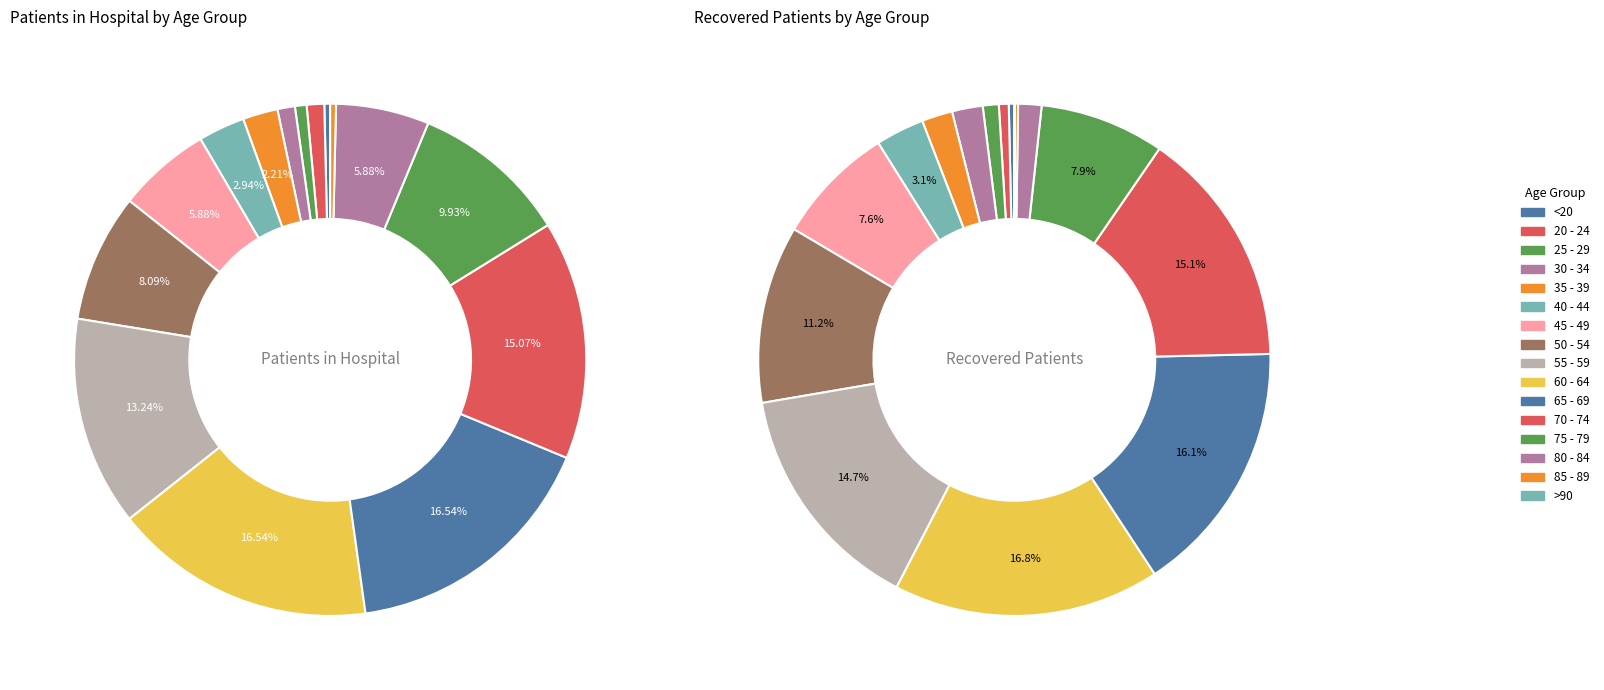

Rank the series by their average value, from lowest to highest.

hospital, recovered